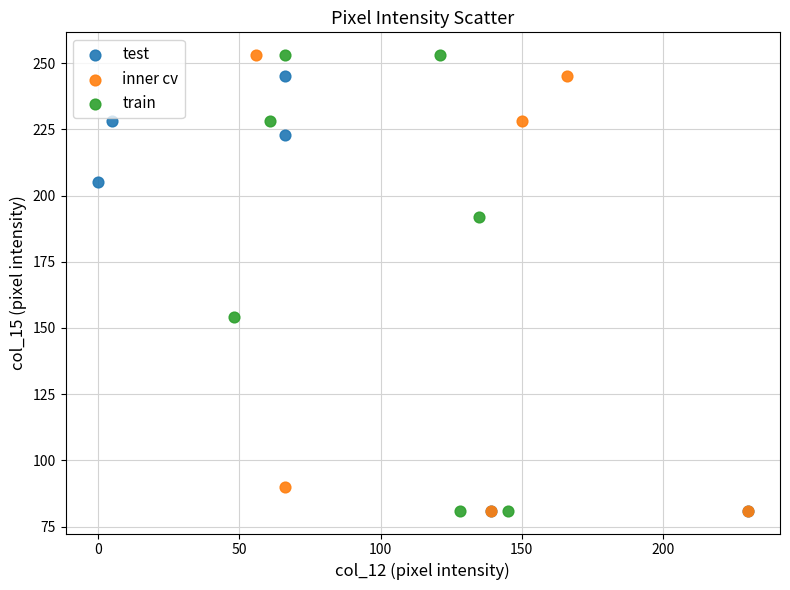

What are all the series names shown in the legend?

test, inner cv, train